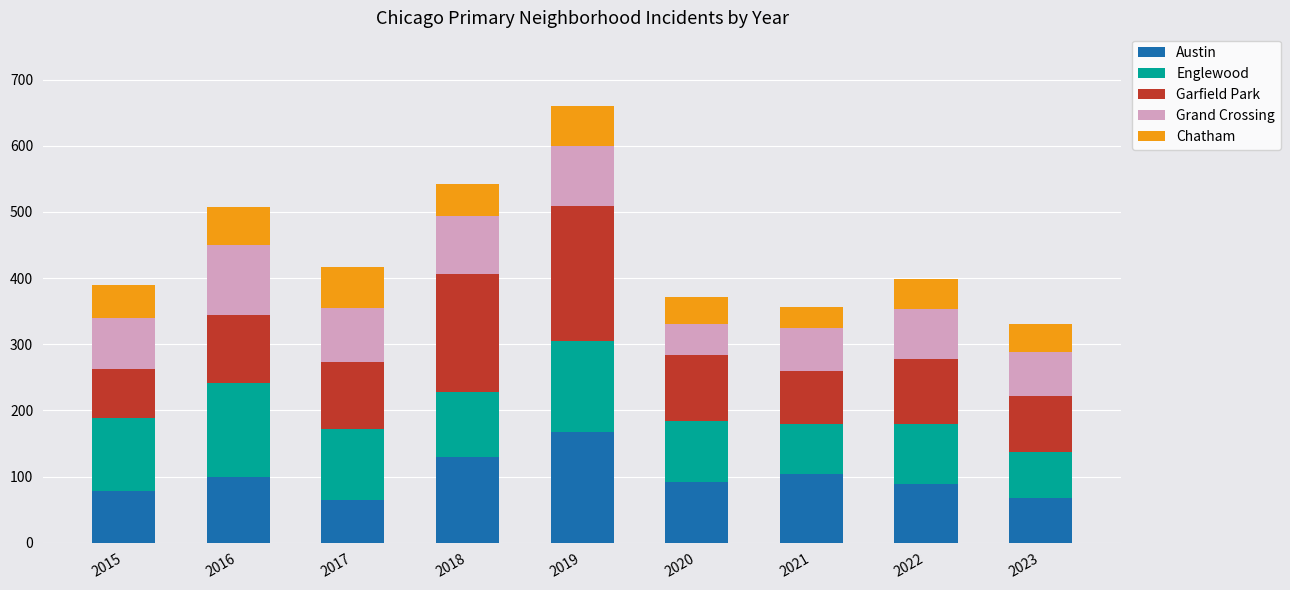

Does the chart contain any negative values?

No